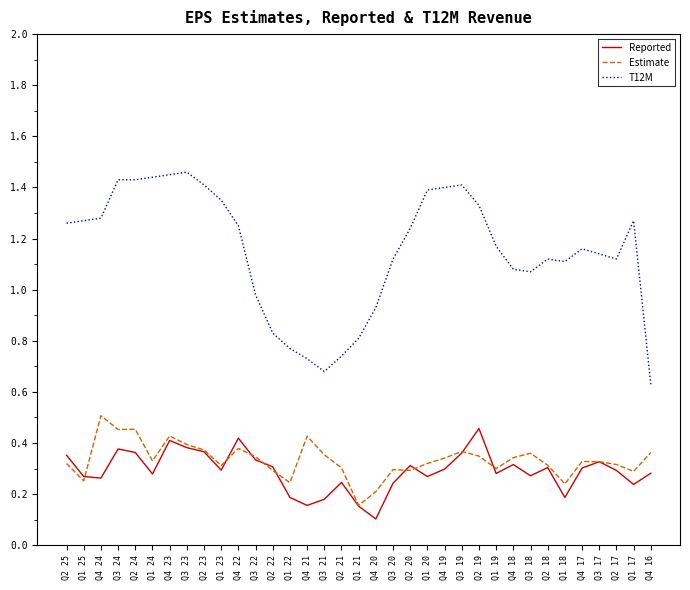

At how many categories does at least one series exceed 0?

35